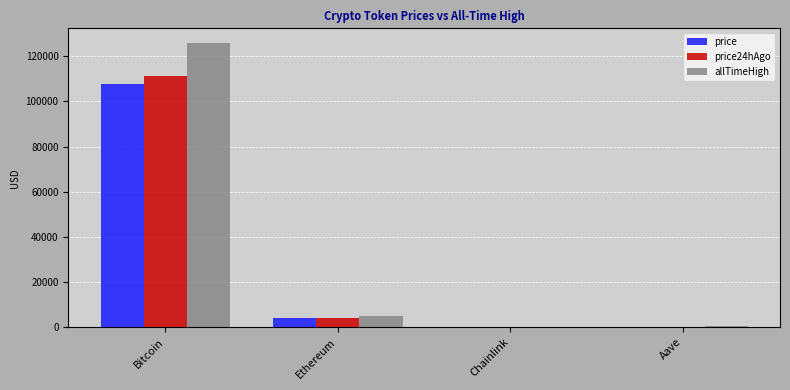

Which series changed the most between Bitcoin and Chainlink?

allTimeHigh